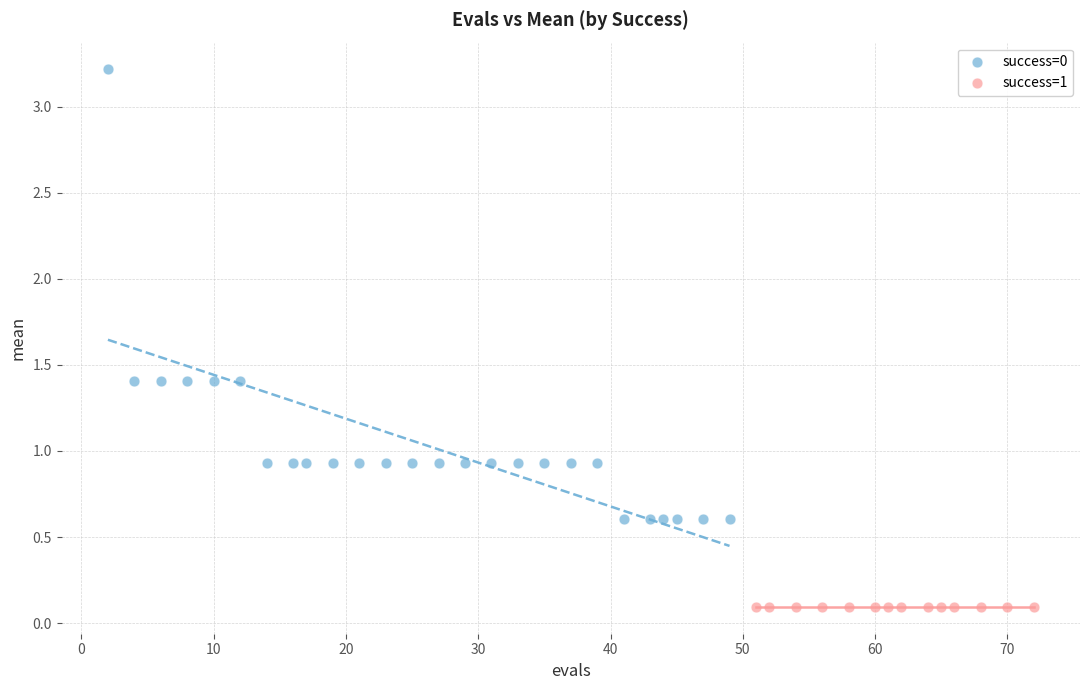

Which series contains the lowest Y value?

success=1